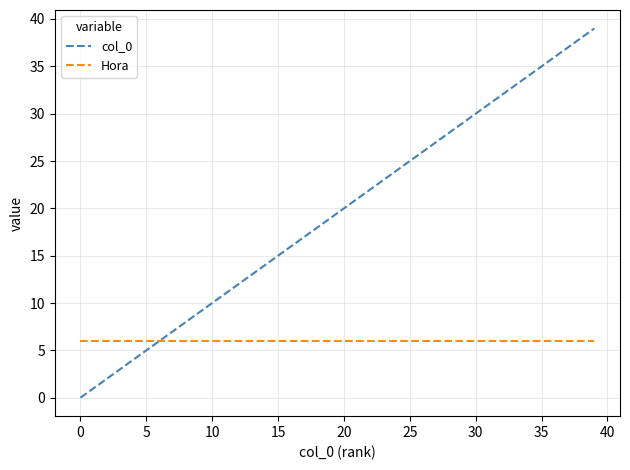

Which series has the largest range (max minus min)?

col_0